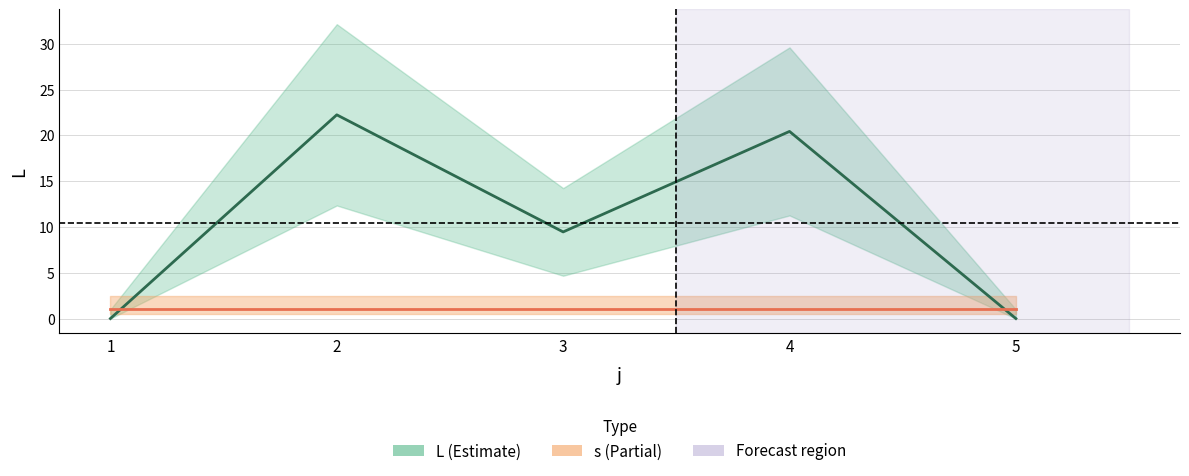

Which label corresponds to the smallest value in the chart?

1